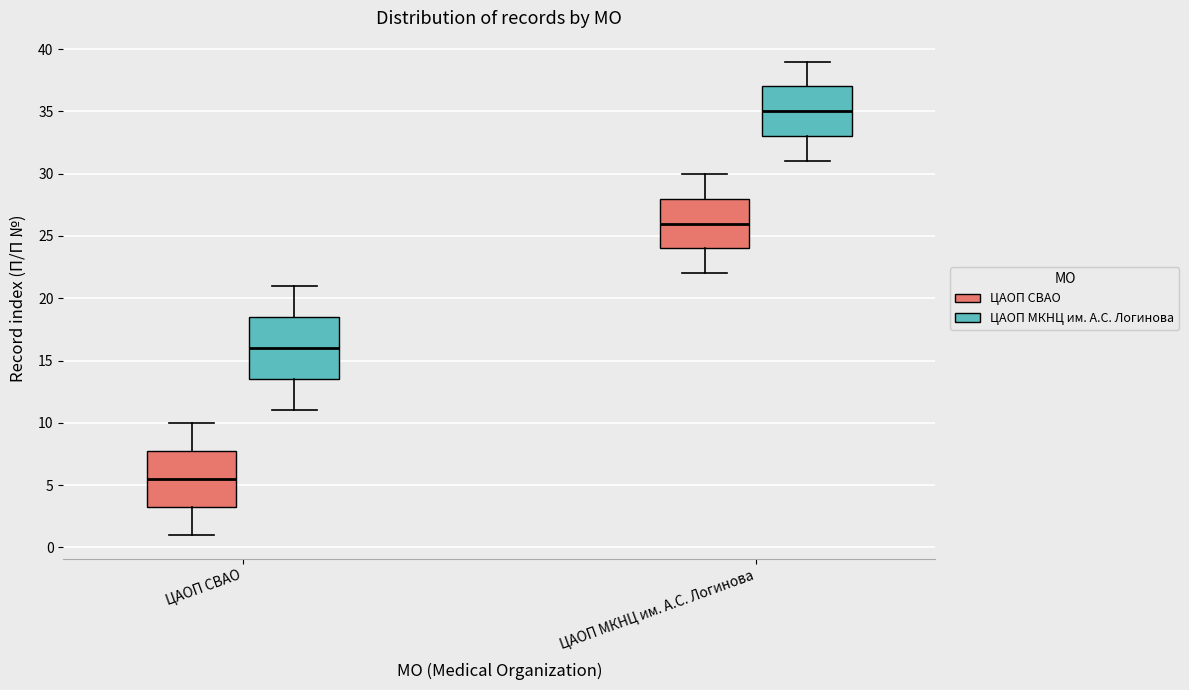

Reading left to right, transcribe this box plot: for each box, give where its median line is, the range the box spans, and where its two whiskers end, as read against the y-axis. The values are not printed on the chart, so give them approximately, as read against the axis.

ЦАОП СВАО (ЦАОП СВАО): median 5.5, box 3.5 to 8.0, whiskers 1.0 to 10.0
ЦАОП СВАО (ЦАОП МКНЦ им. А.С. Логинова): median 16.0, box 13.5 to 18.5, whiskers 11.0 to 21.0
ЦАОП МКНЦ им. А.С. Логинова (ЦАОП СВАО): median 26.0, box 24.0 to 28.0, whiskers 22.0 to 30.0
ЦАОП МКНЦ им. А.С. Логинова (ЦАОП МКНЦ им. А.С. Логинова): median 35.0, box 33.0 to 37.0, whiskers 31.0 to 39.0